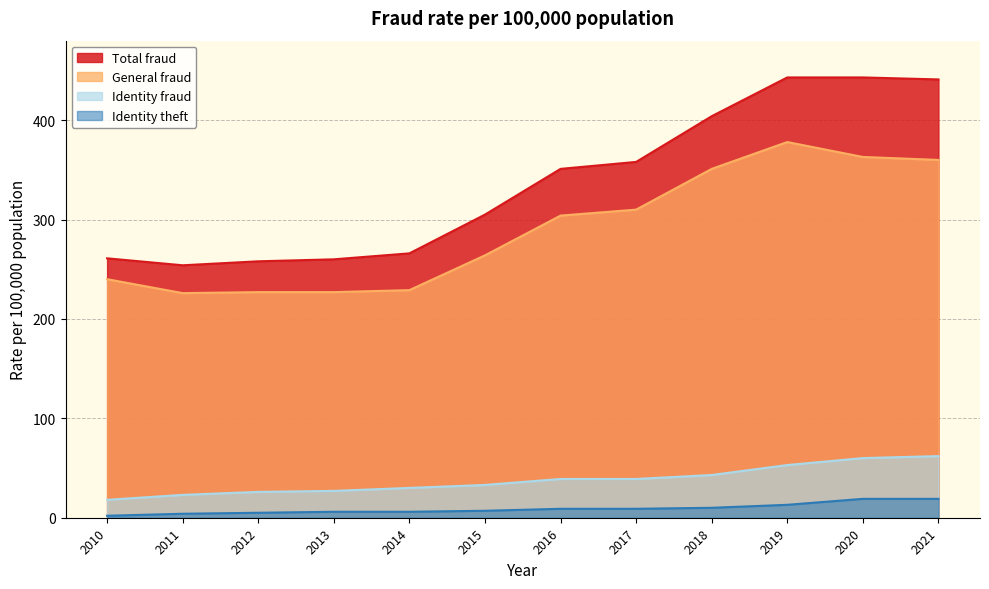

Reading left to right, list all the values displayed in this chart.

Total fraud: 261	254	258	260	266	305	351	358	404	443	443	441
General fraud: 240	226	227	227	229	264	304	310	351	378	363	360
Identity fraud: 18	23	26	27	30	33	39	39	43	53	60	62
Identity theft: 2	4	5	6	6	7	9	9	10	13	19	19